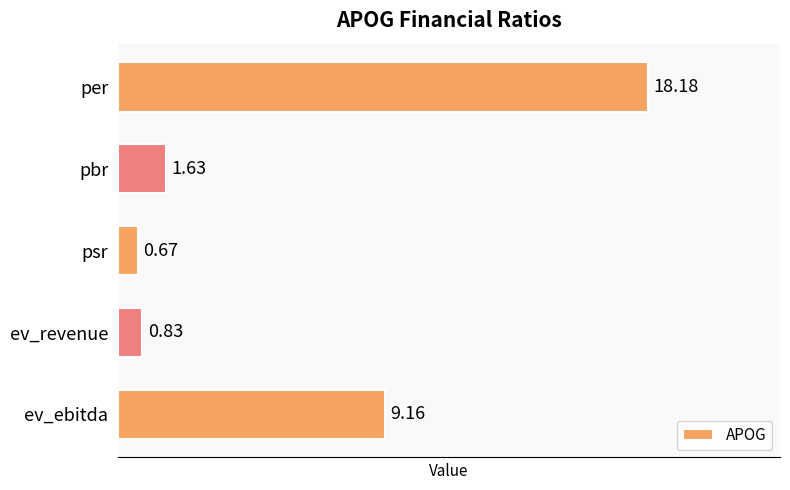

At which category does the chart reach its peak across all series?

per